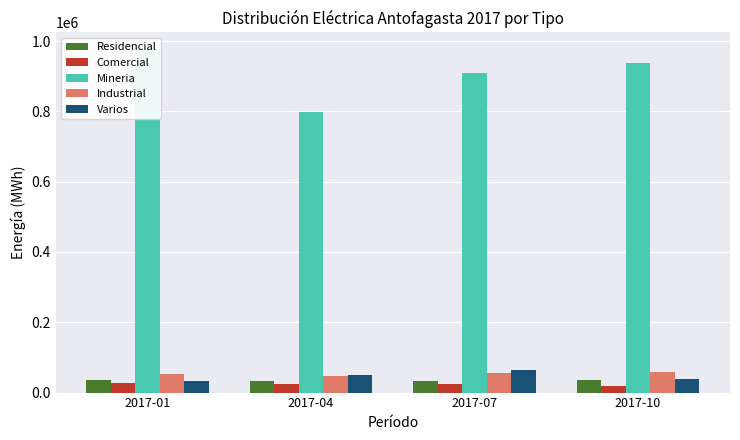

Is it true that Residencial equals 31846 at 2017-04?

True